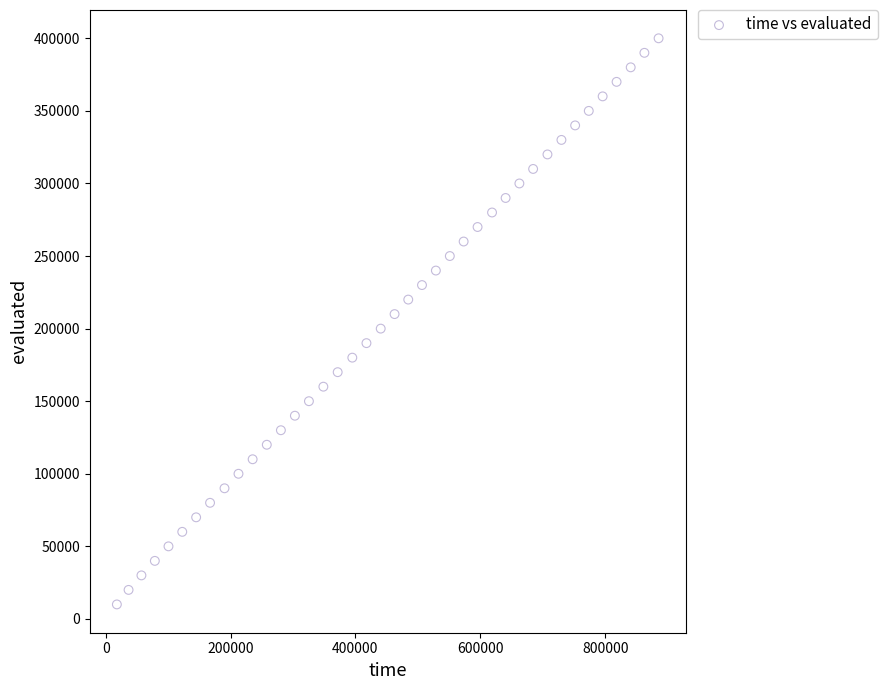

What is the range of X values (max minus min)?

867714